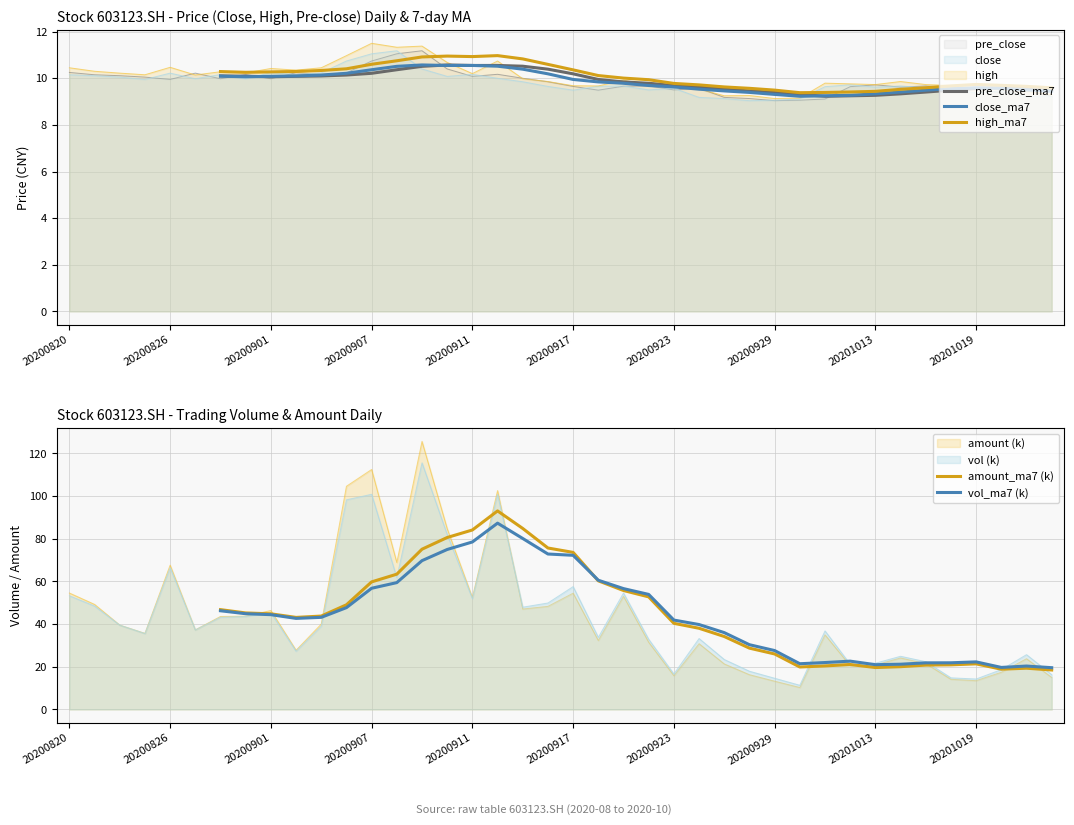

At 22, list the series in order from largest to smallest.

vol_ma7 (k), amount_ma7 (k), high_ma7, pre_close_ma7, close_ma7